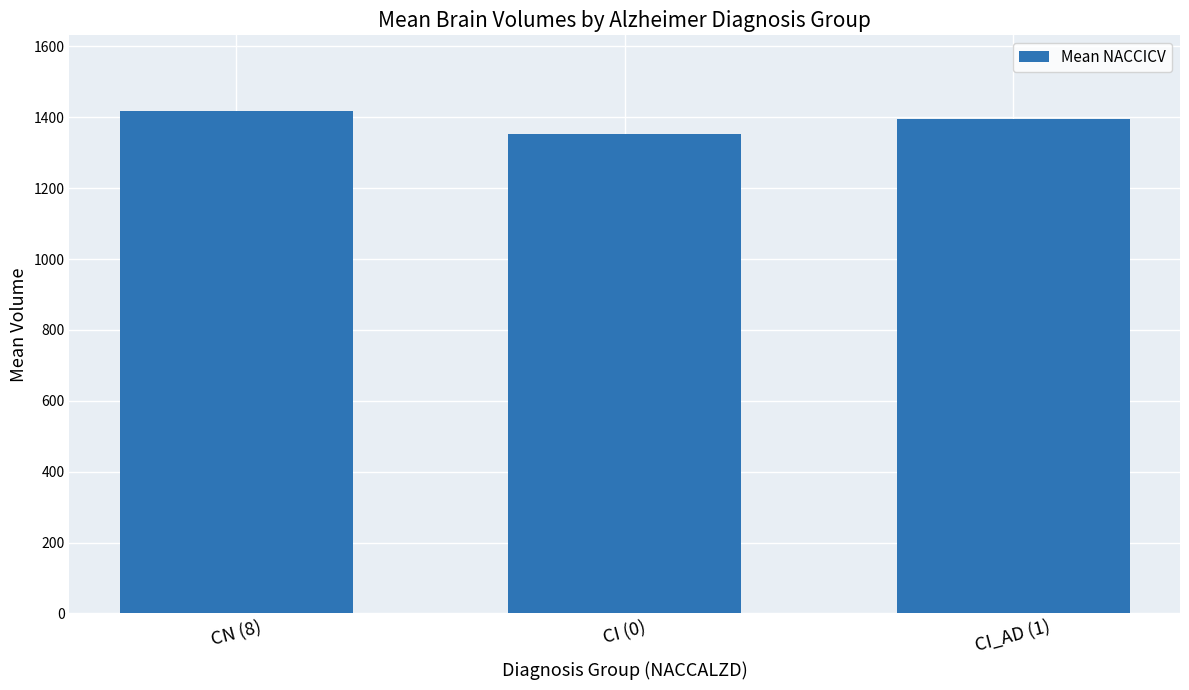

Does the chart contain stacked bars?

No